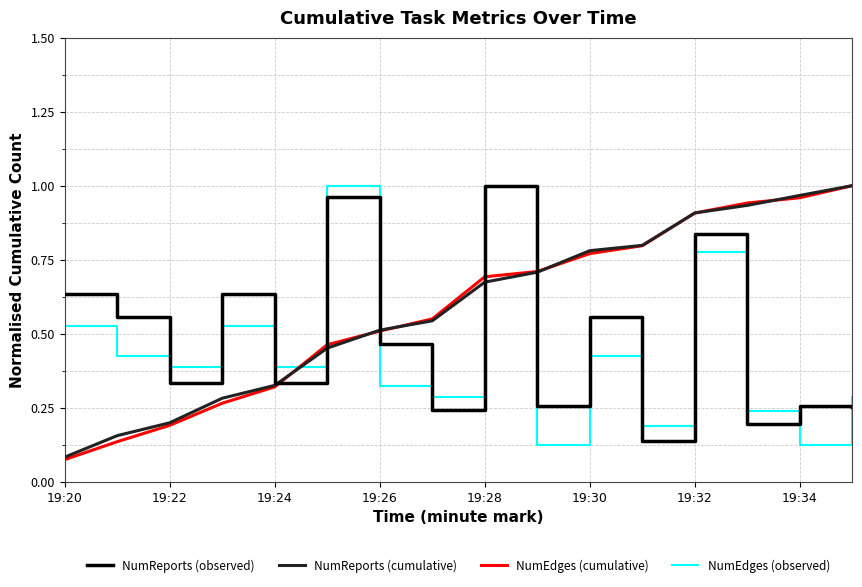

True or false: NumEdges (cumulative) and NumEdges (observed) cross at least once.

True